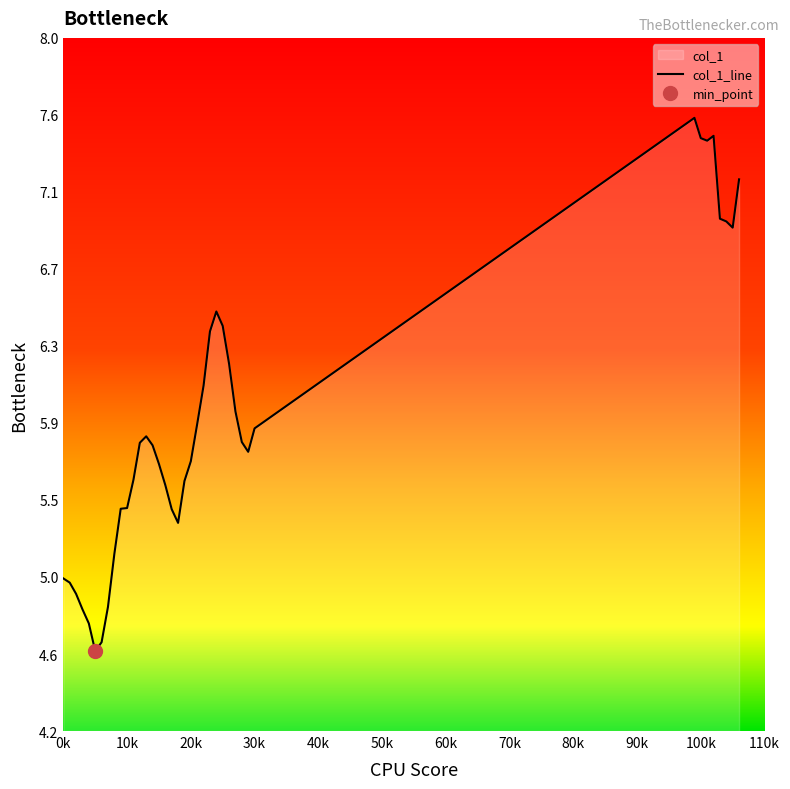

List the labels in order of value, largest first.

99, 102, 100, 101, 106, 103, 104, 105, 24, 25, 23, 26, 22, 27, 21, 30, 13, 28, 12, 14, 29, 20, 15, 11, 19, 16, 10, 9, 17, 18, 8, 0, 1, 2, 7, 3, 4, 6, 5